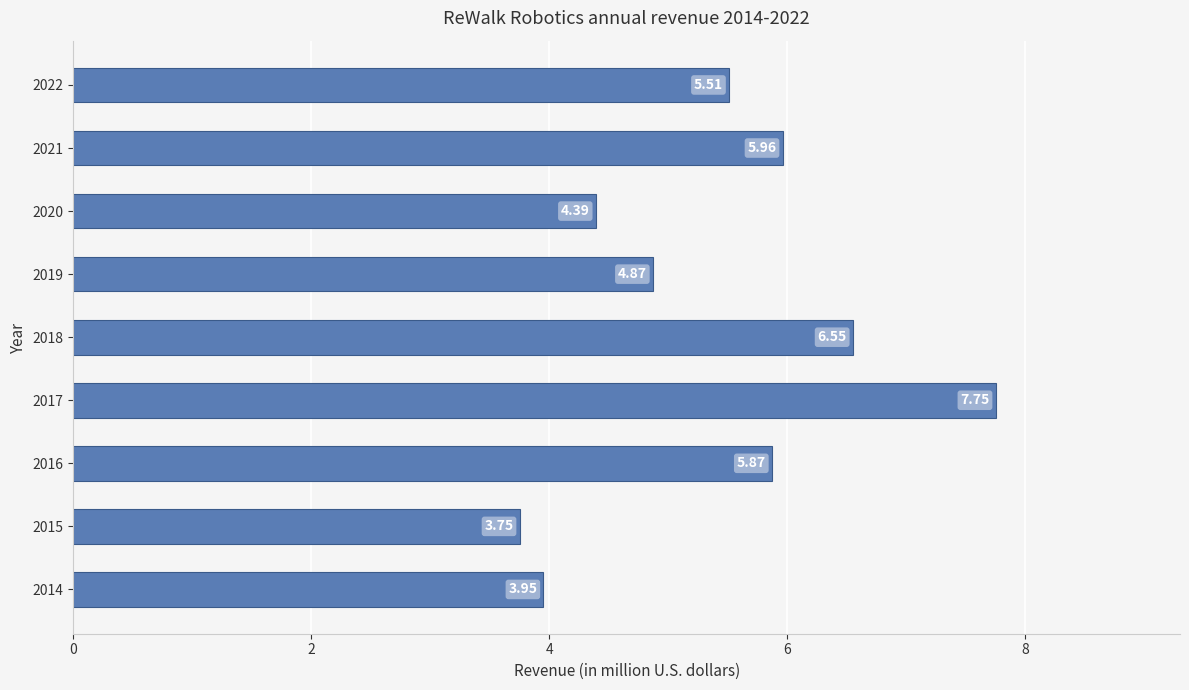

What is the difference between the values at 2014 and 2016?

1.9